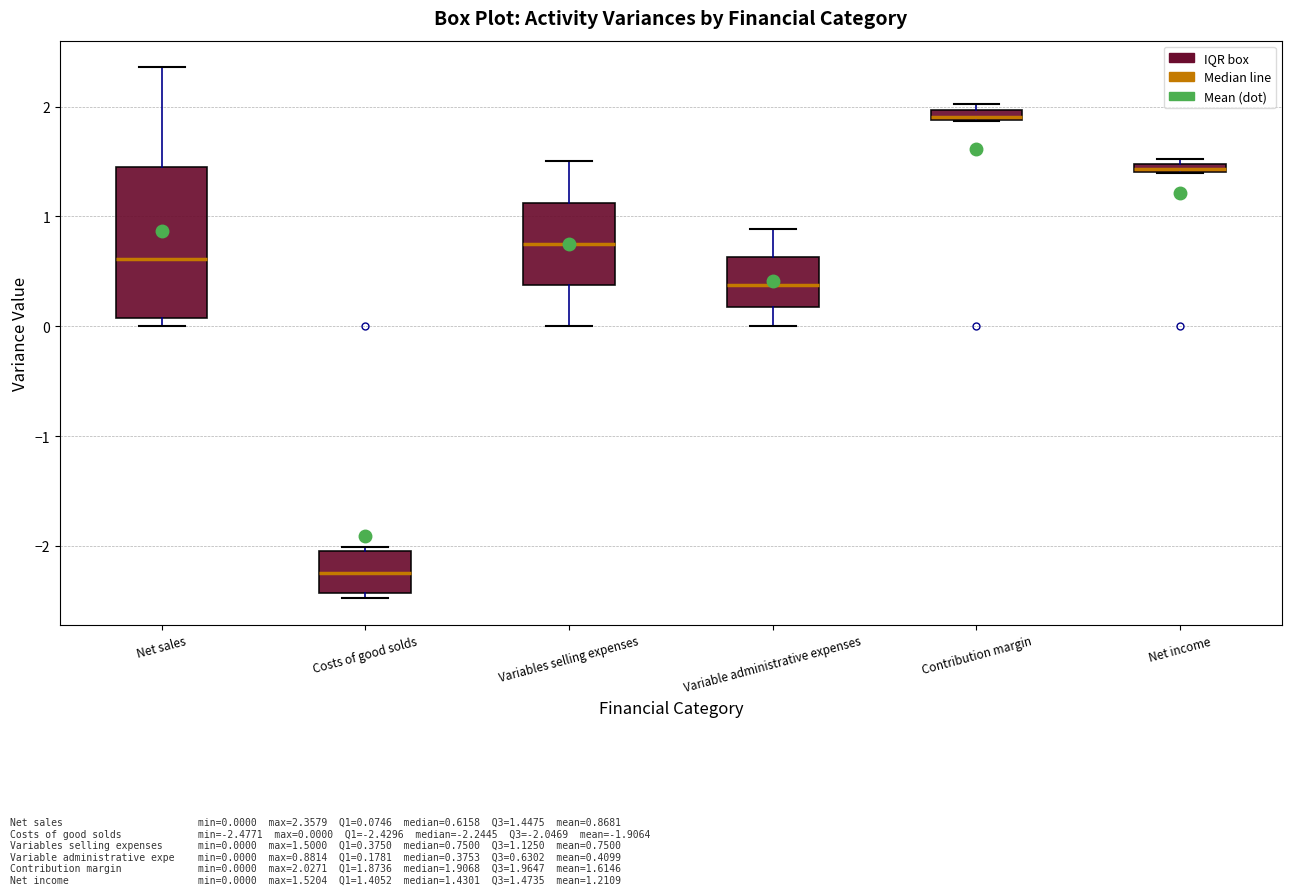

Which box is the tallest, from its lower edge to its upper edge?

Net sales